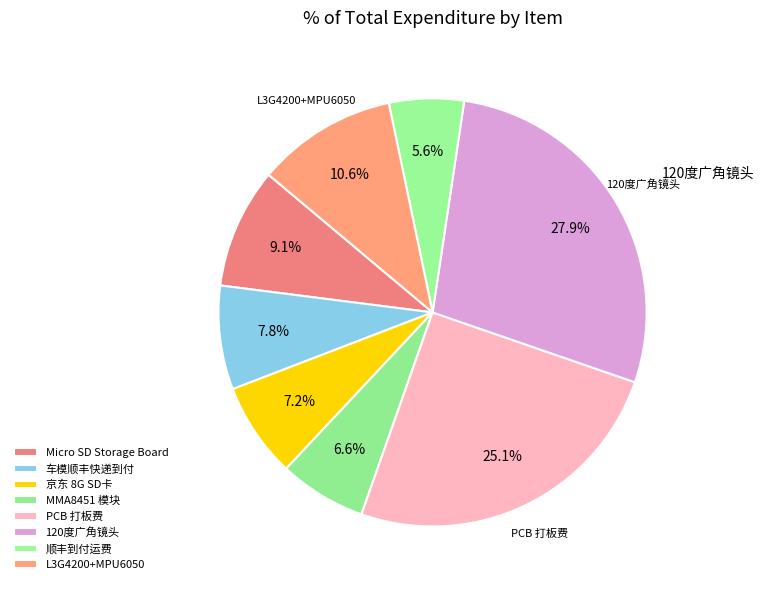

How many slices are in this pie chart?

8